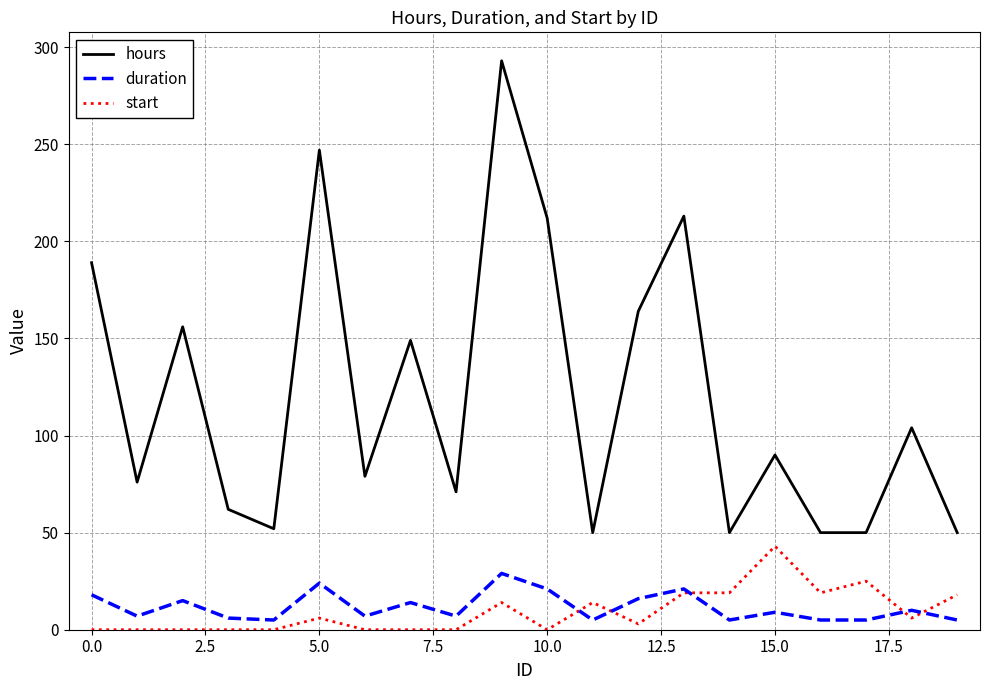

True or false: duration and hours cross at least once.

False